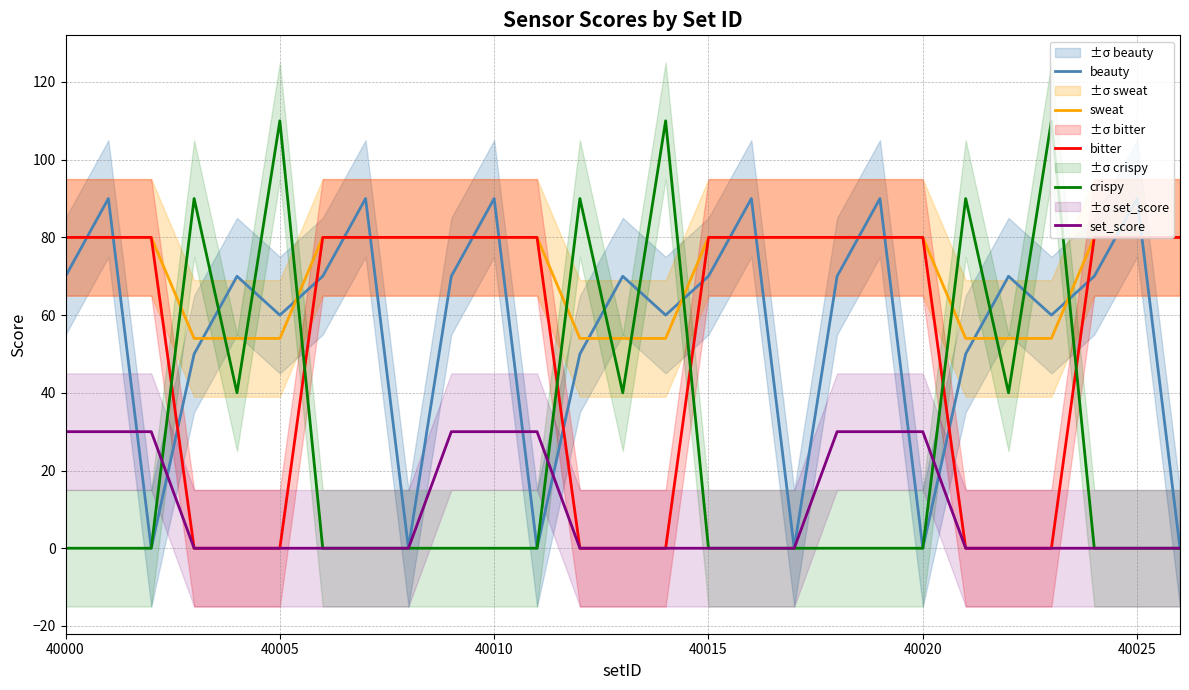

True or false: bitter and beauty intersect in this chart.

True